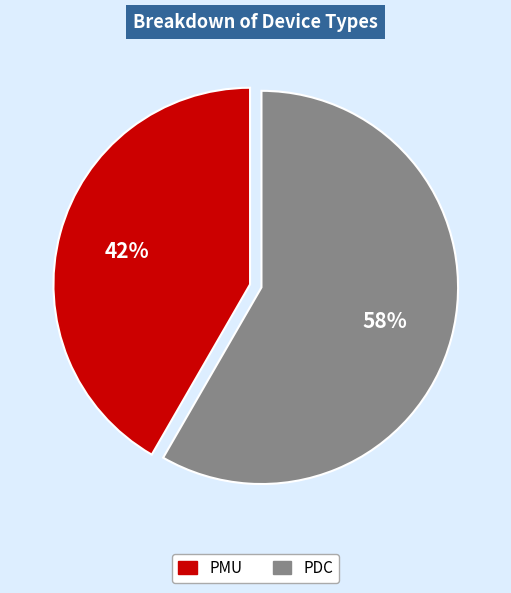

To the nearest percent, what is the average slice percentage?

50%